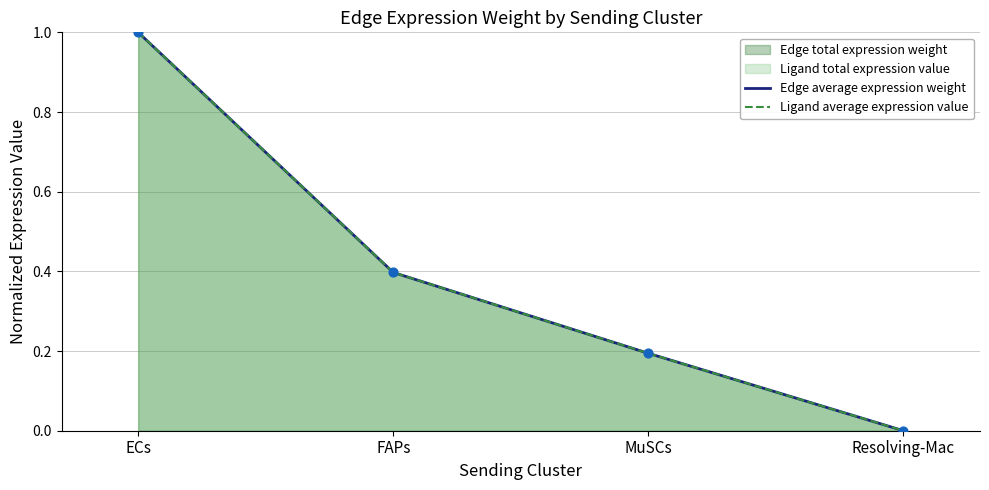

Is the value of Edge average expression weight at Resolving-Mac greater than the value of Ligand average expression value at ECs?

No